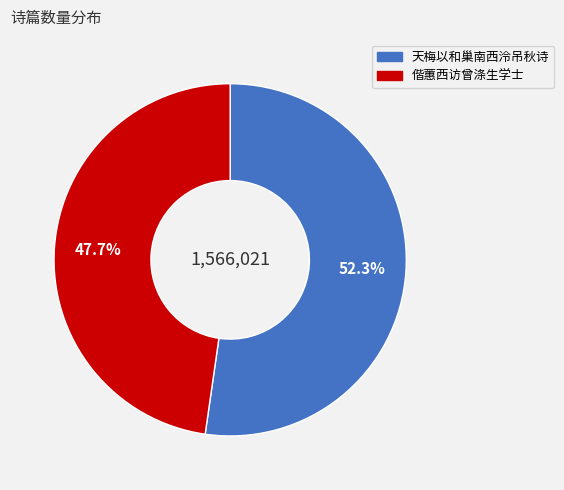

Does any single category account for the majority?

Yes